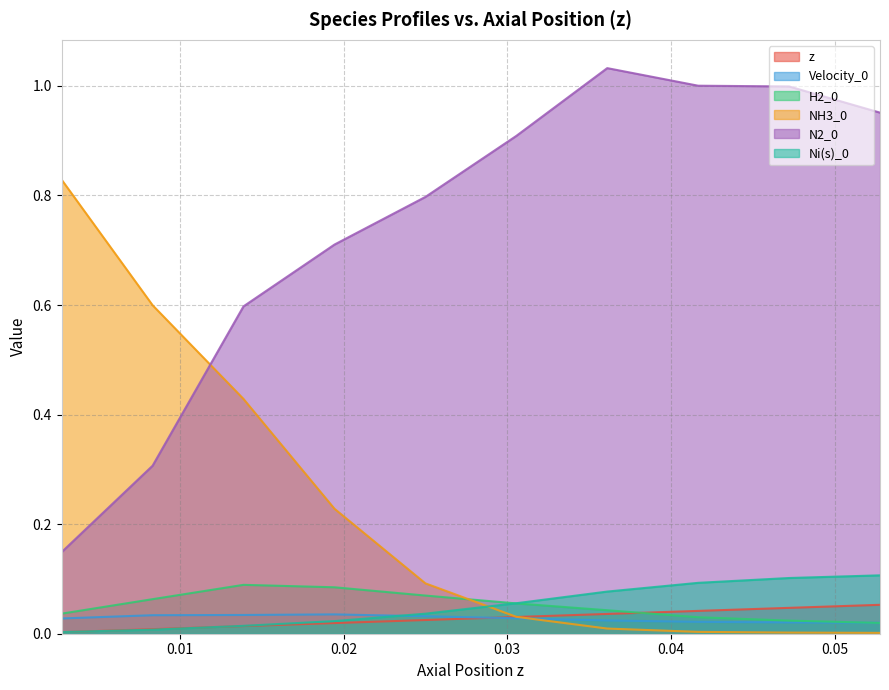

Reading right to left, list all the values displayed in this chart.

z: 0.1	0.0	0.0	0.0	0.0	0.0	0.0	0.0	0.0	0.0
Velocity_0: 0.0	0.0	0.0	0.0	0.0	0.0	0.0	0.0	0.0	0.0
H2_0: 0.0	0.0	0.0	0.0	0.1	0.1	0.1	0.1	0.1	0.0
NH3_0: 0.0	0.0	0.0	0.0	0.0	0.1	0.2	0.4	0.6	0.8
N2_0: 1.0	1.0	1.0	1.0	0.9	0.8	0.7	0.6	0.3	0.1
Ni(s)_0: 0.1	0.1	0.1	0.1	0.1	0.0	0.0	0.0	0.0	0.0